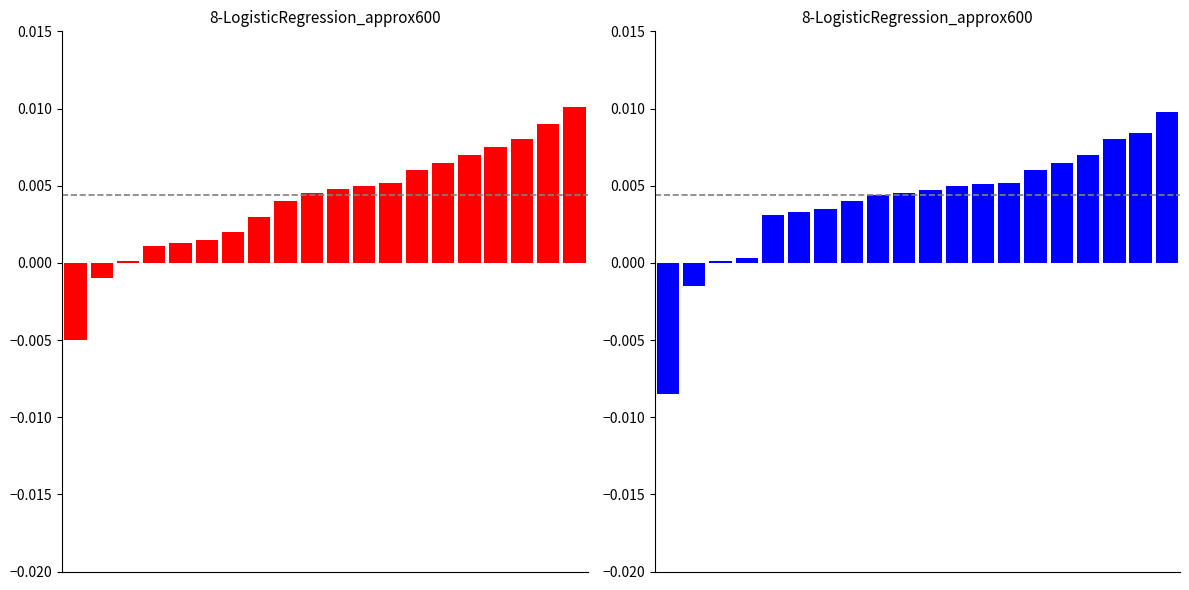

How many data points in Saint Louis are above 0?

18